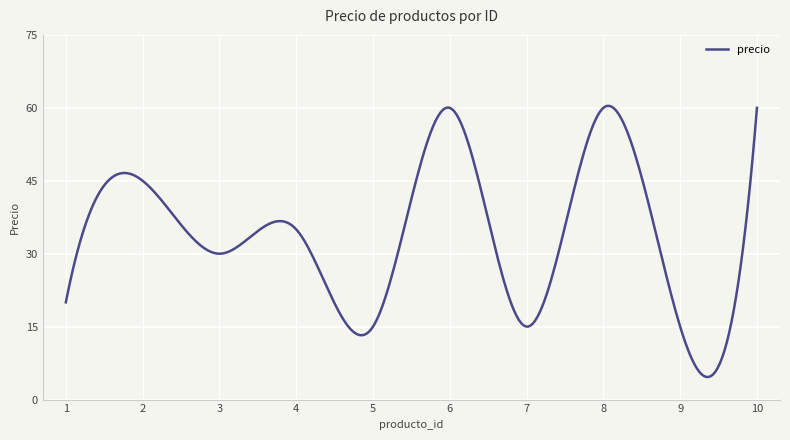

What is the difference between the maximum and minimum values?

55.8